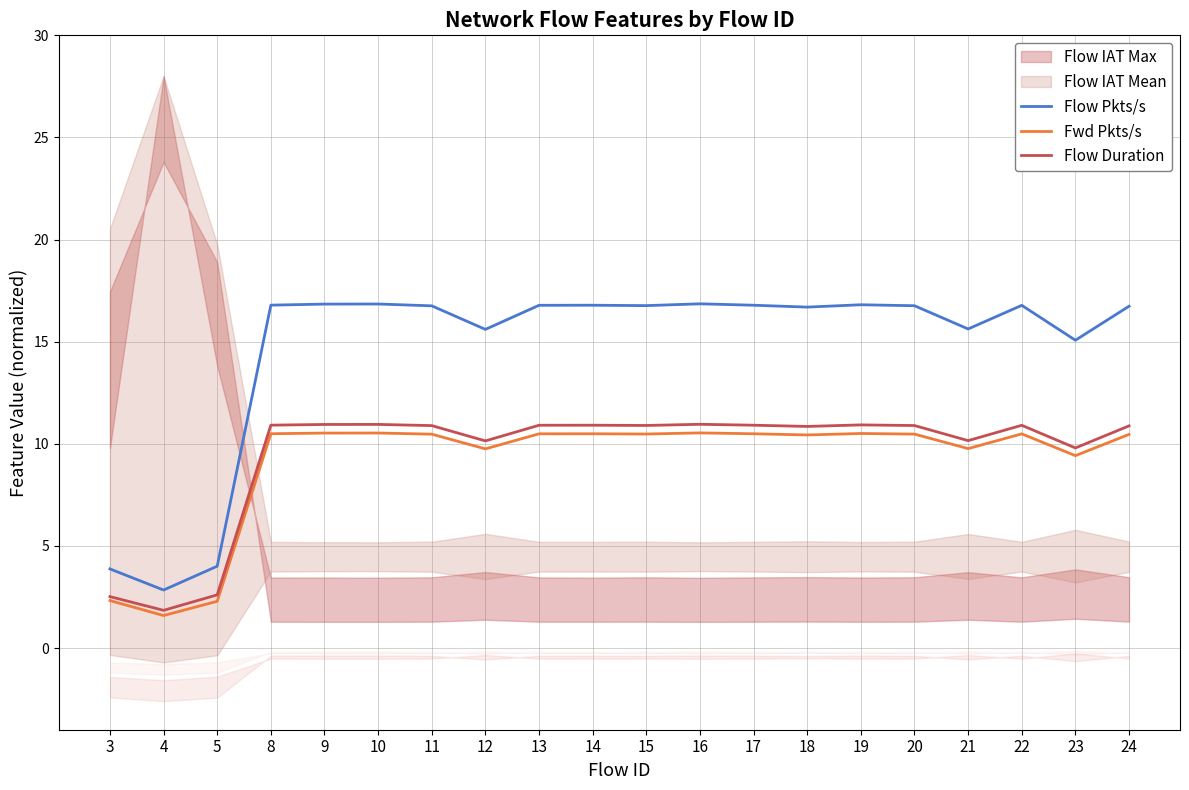

Is it true that Flow Pkts/s equals 15.6 at 12?

True